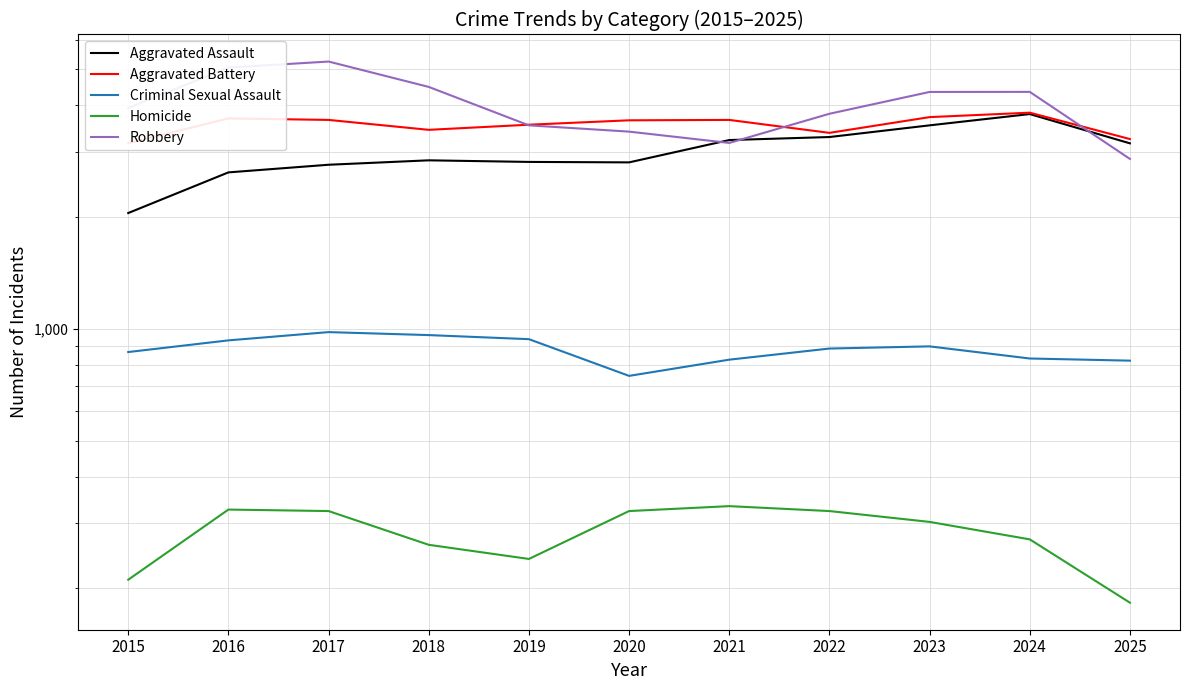

Between 2021 and 2022, which series saw the biggest shift?

Robbery